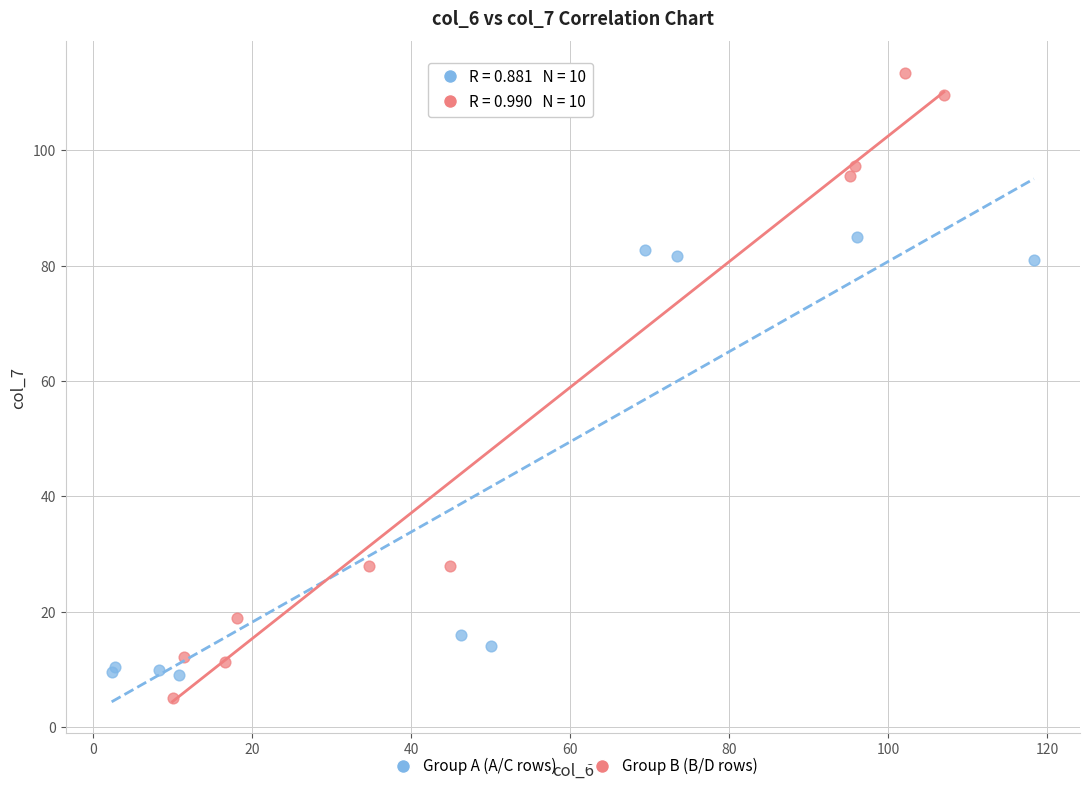

Which series has the largest Y range (max minus min)?

Group B (B/D rows)